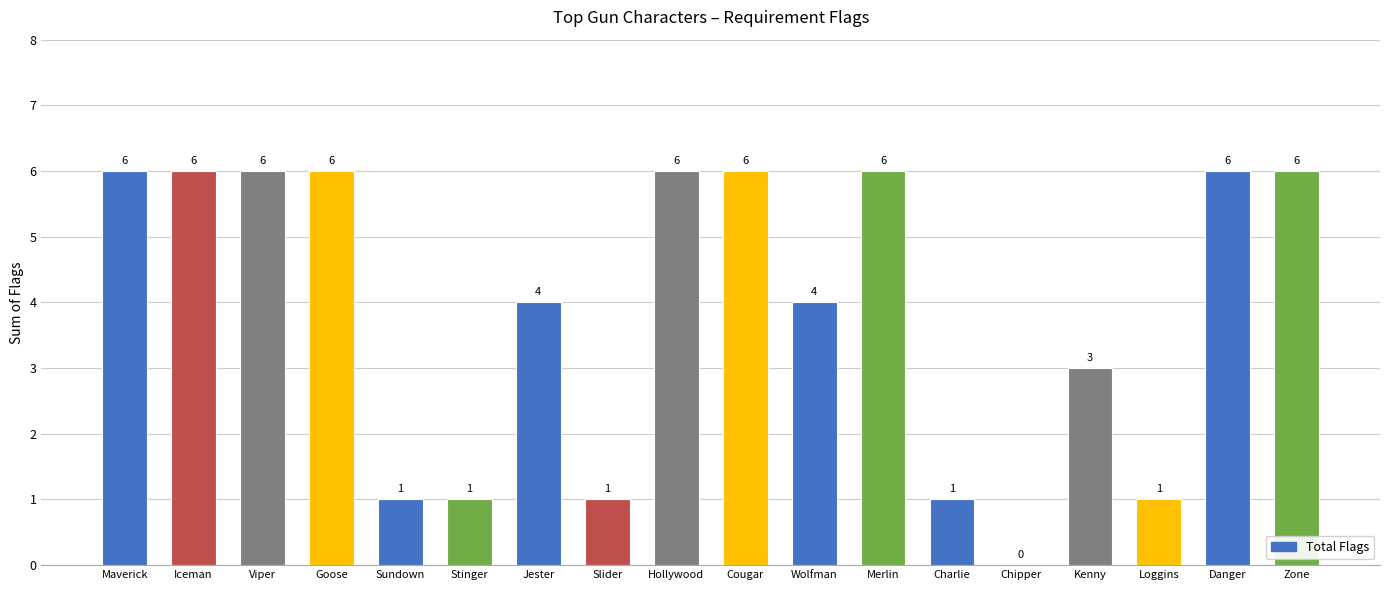

At which label is the value closest to 3?

Kenny